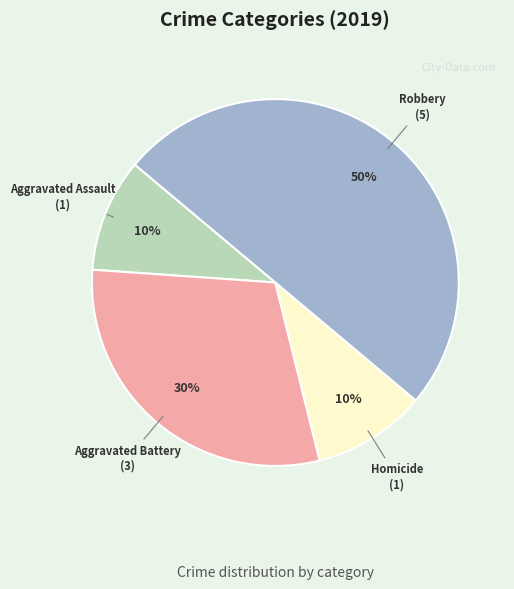

Combined, do Robbery and Aggravated Battery account for over 50%?

Yes